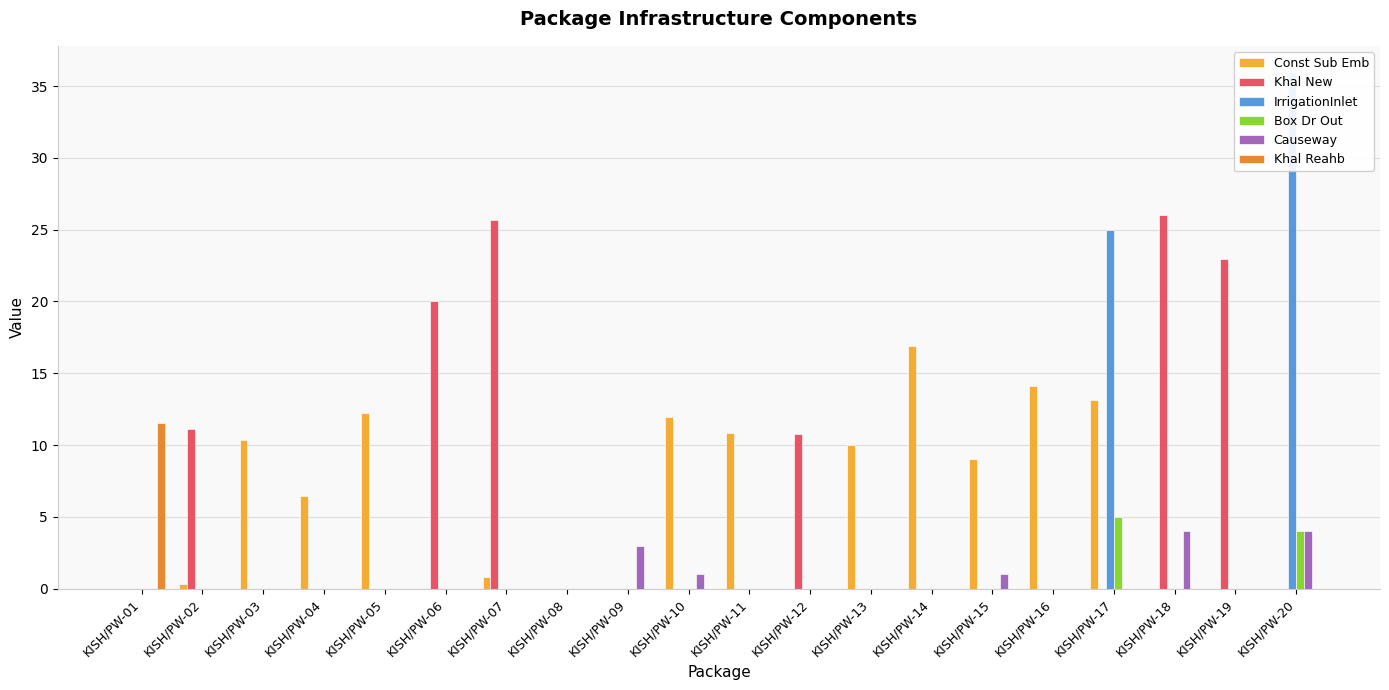

What is the total value across all series at KISH/PW-18?

30.0